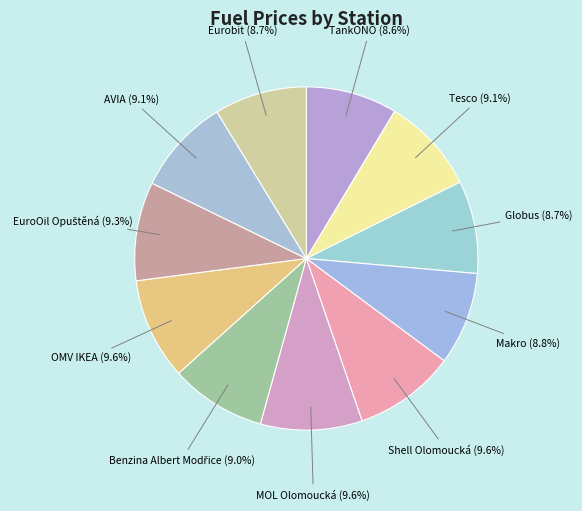

Combined, what portion of the pie is Eurobit and Shell Olomoucká?

18.3%